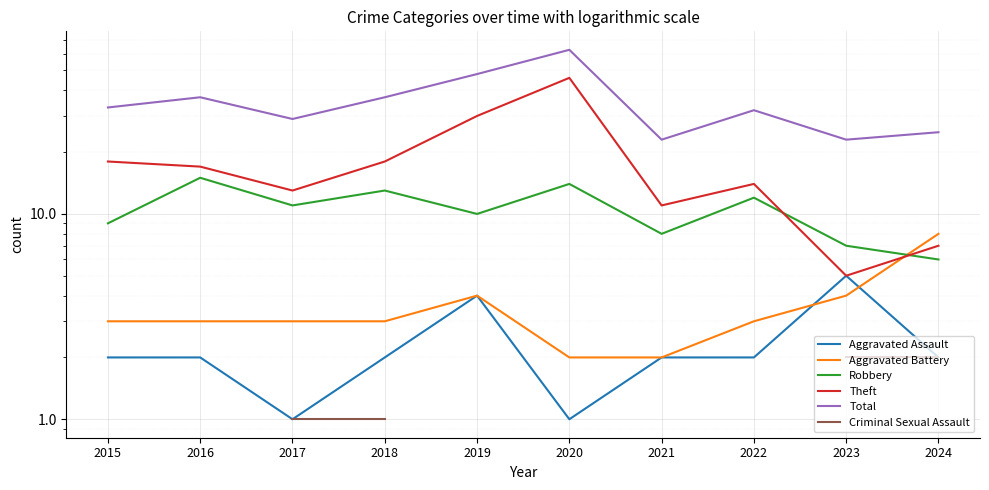

True or false: Theft has a value of 78.3 at 2020.

False